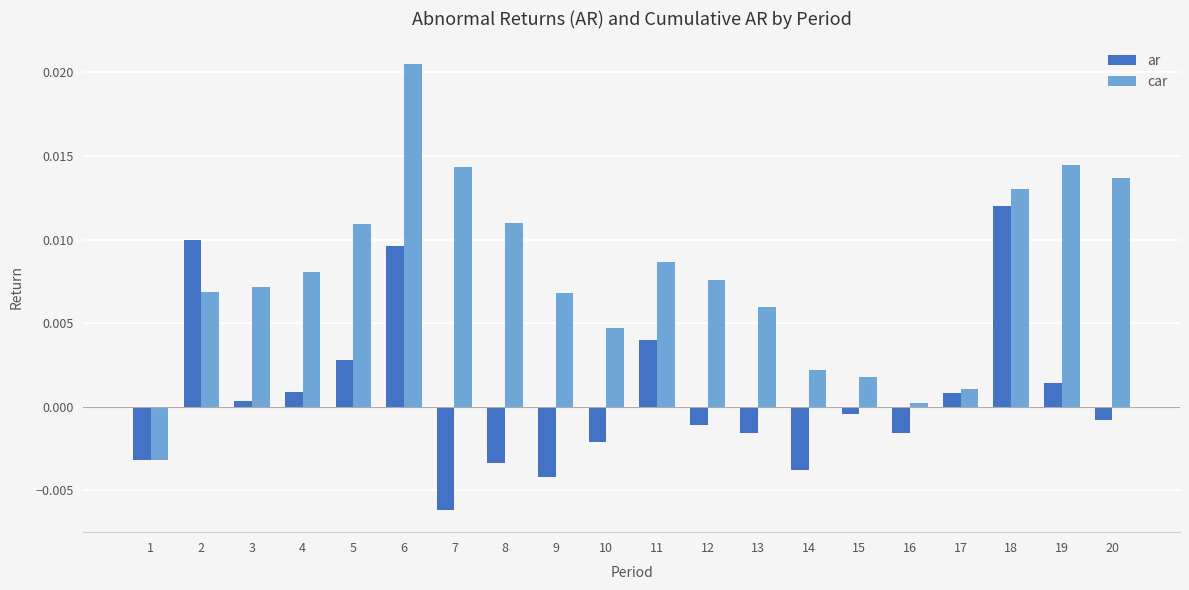

Is it true that car equals -0.0 at 1?

True